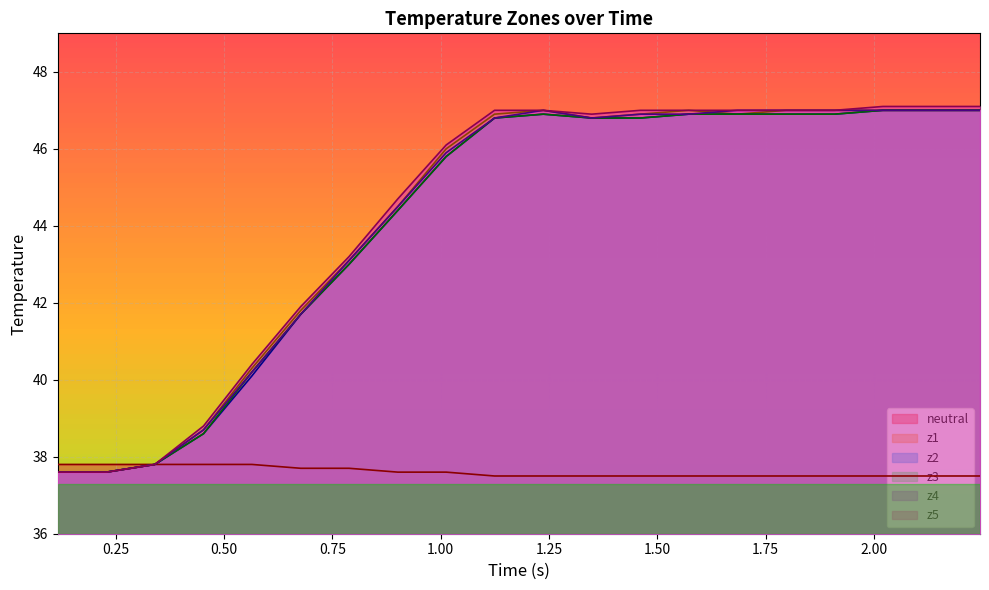

True or false: z1 and z3 intersect in this chart.

False